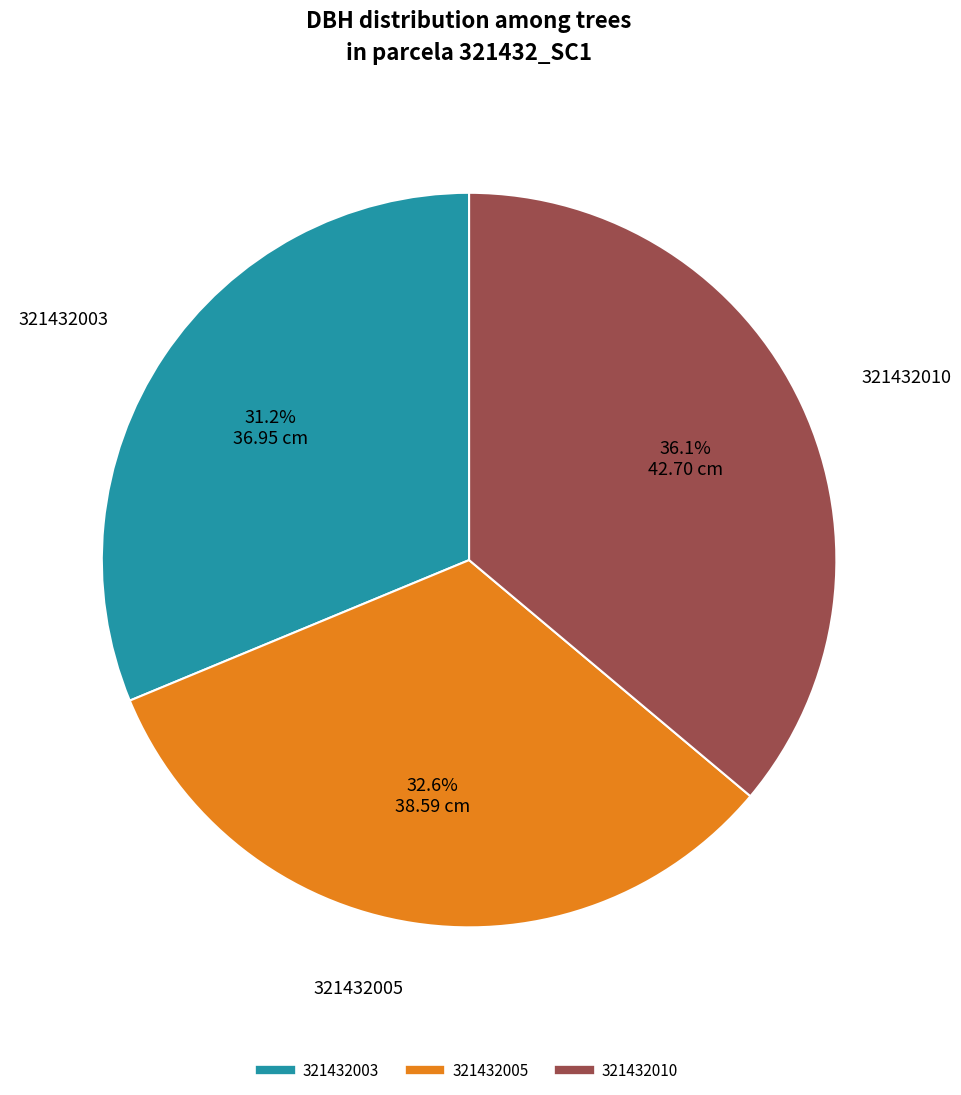

Between 321432003 and 321432005, which is larger?

321432005